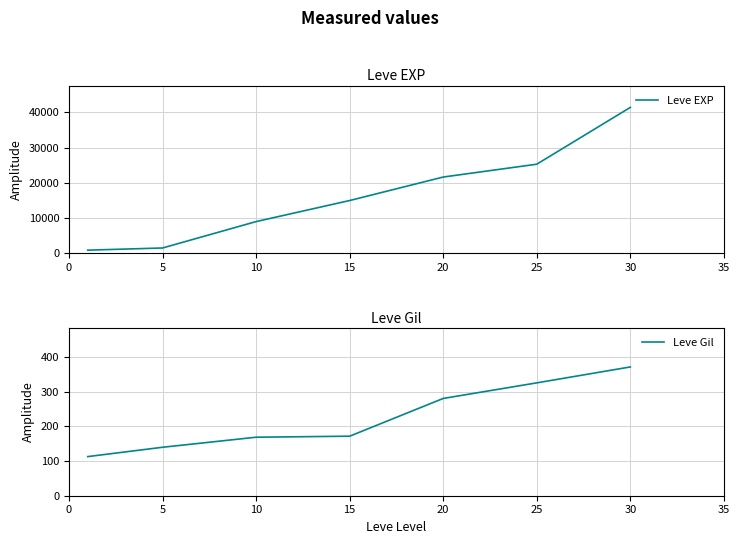

Between 20 and 25, which series saw the biggest shift?

Leve EXP